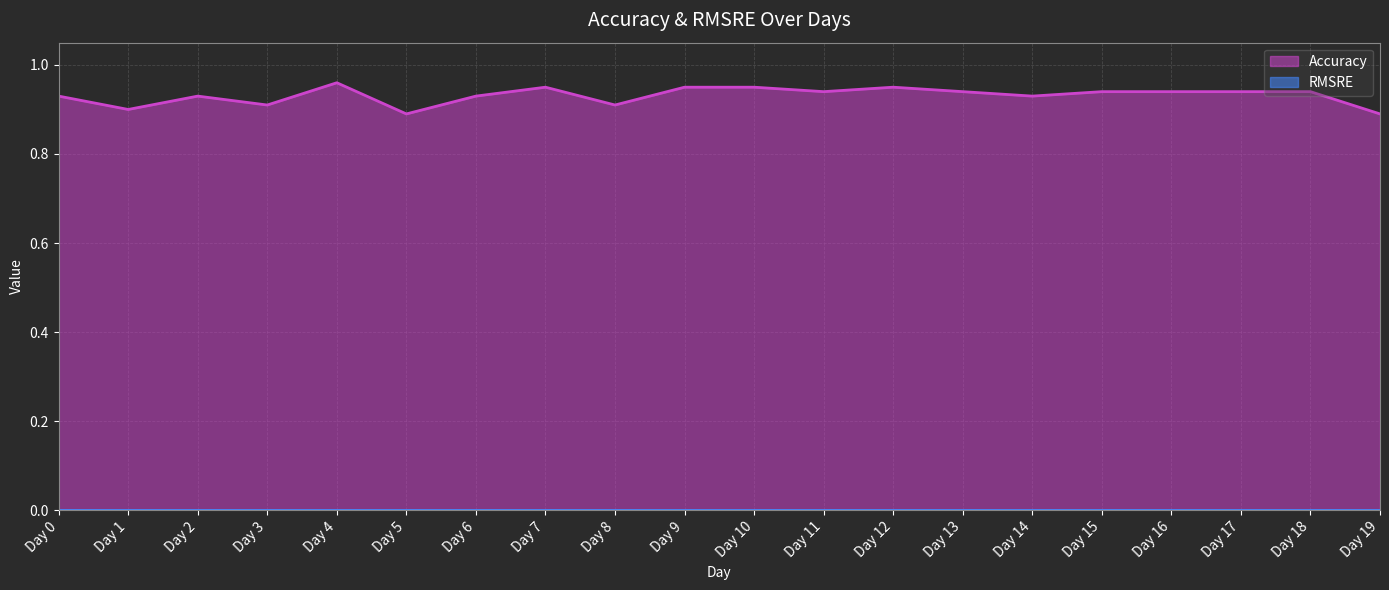

Reading left to right, extract all data points from this chart.

Day 0=0.9	Day 1=0.9	Day 2=0.9	Day 3=0.9	Day 4=1.0	Day 5=0.9	Day 6=0.9	Day 7=0.9	Day 8=0.9	Day 9=0.9	Day 10=0.9	Day 11=0.9	Day 12=0.9	Day 13=0.9	Day 14=0.9	Day 15=0.9	Day 16=0.9	Day 17=0.9	Day 18=0.9	Day 19=0.9